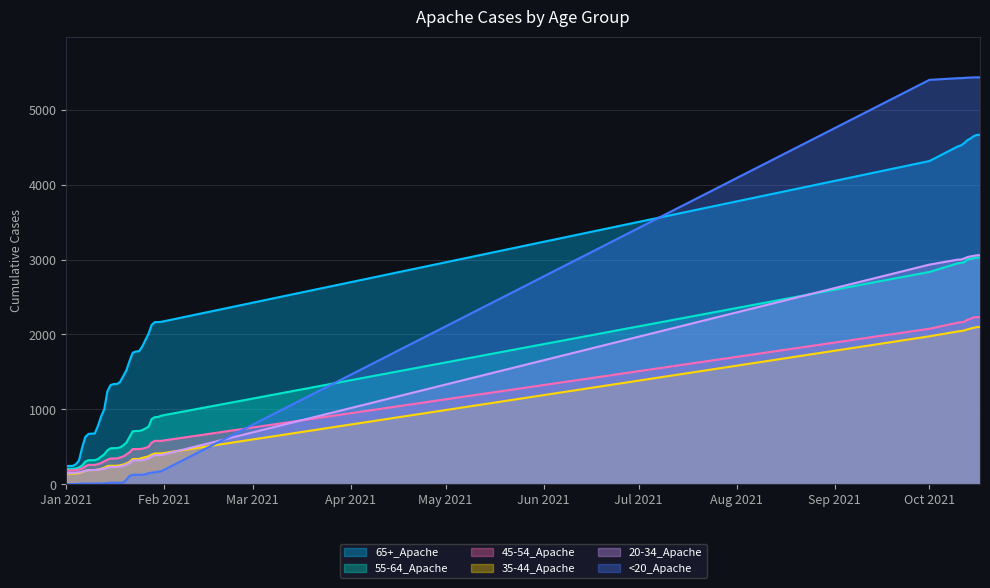

How many lines are shown in the chart?

6